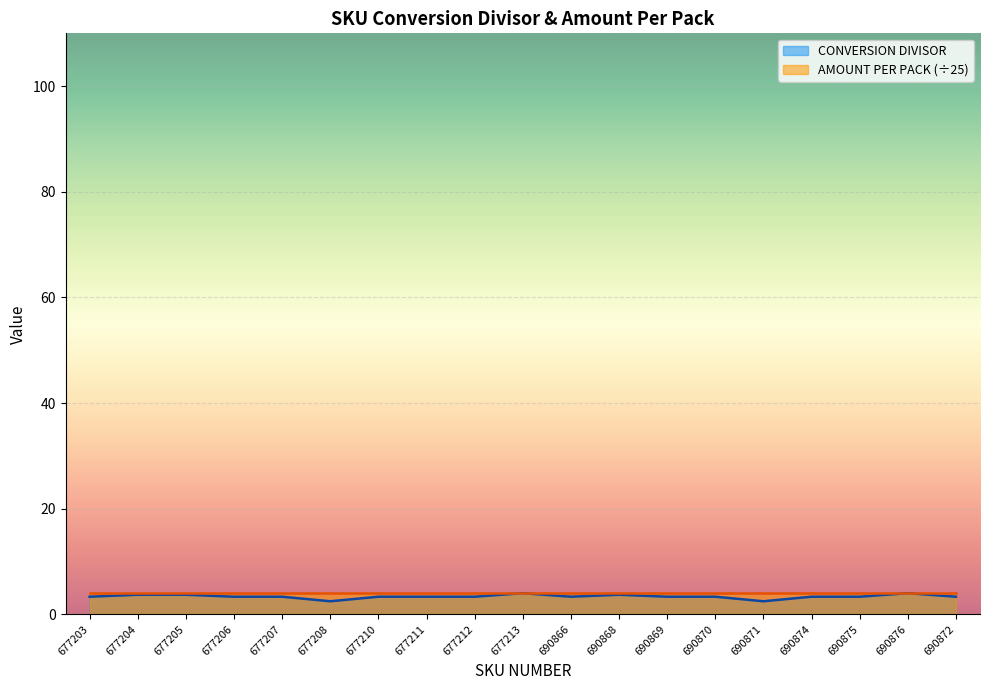

The chart shows a value of 3.3 at 677212. True or false?

True